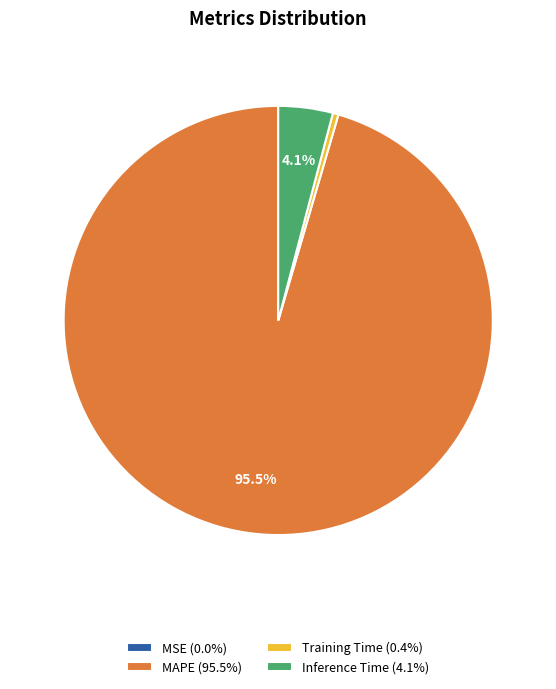

Is the sum of Training Time (0.4%) and MAPE (95.5%) greater than half?

Yes